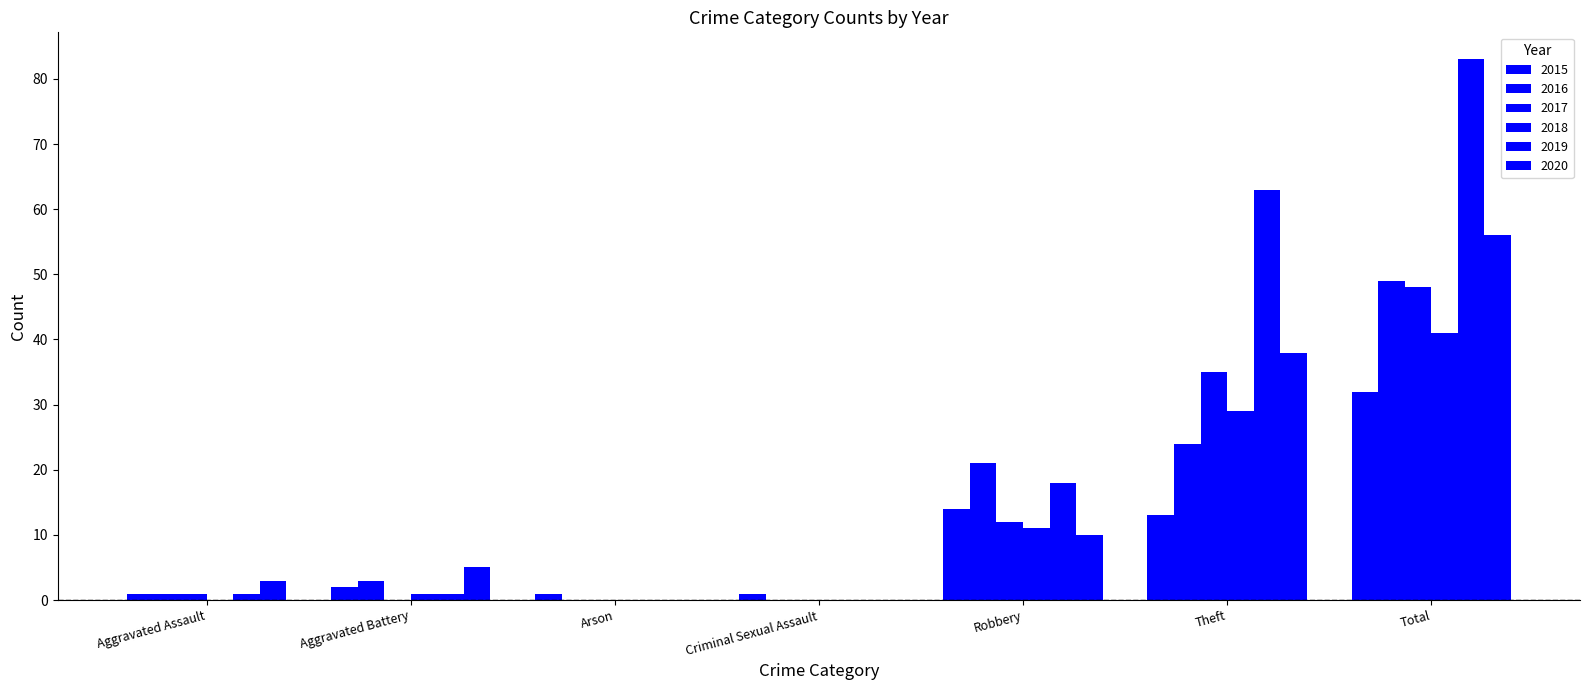

Between Aggravated Assault and Aggravated Battery, which series saw the biggest shift?

2016